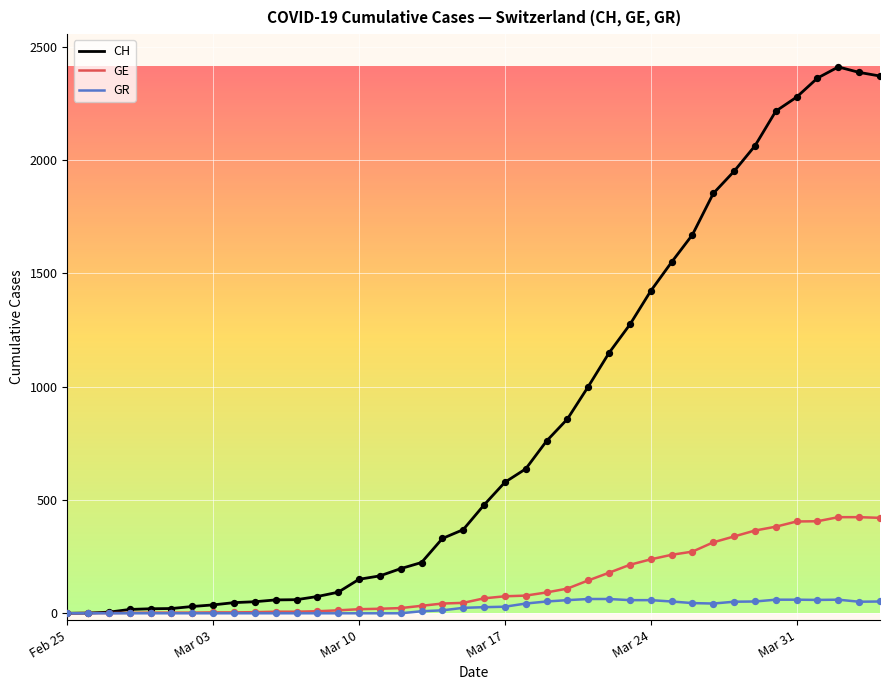

Which series has the largest total across all categories?

CH